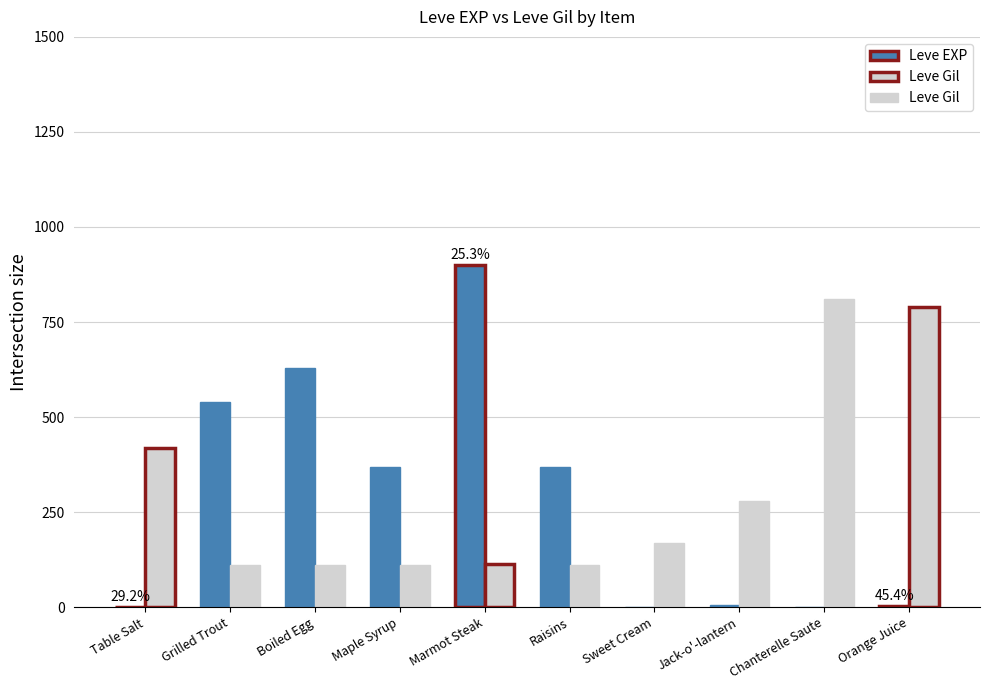

How many bars are there in each group?

2